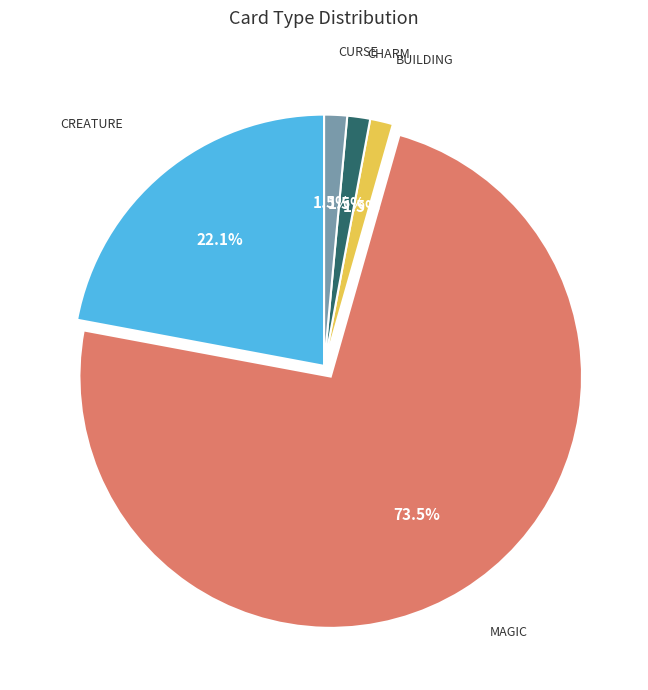

Does any single category account for the majority?

Yes